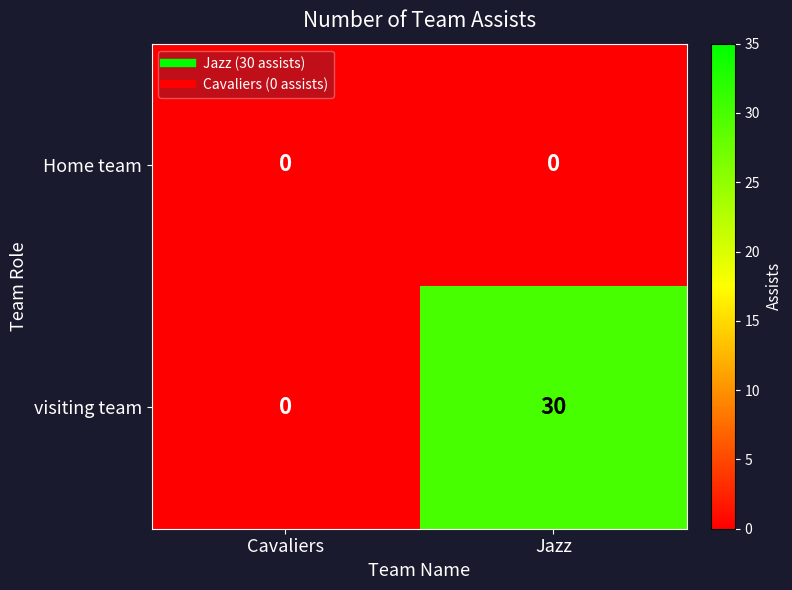

Reading left to right, what are all the values shown in this chart?

Home team: Cavaliers=0	Jazz=0
visiting team: Cavaliers=0	Jazz=30